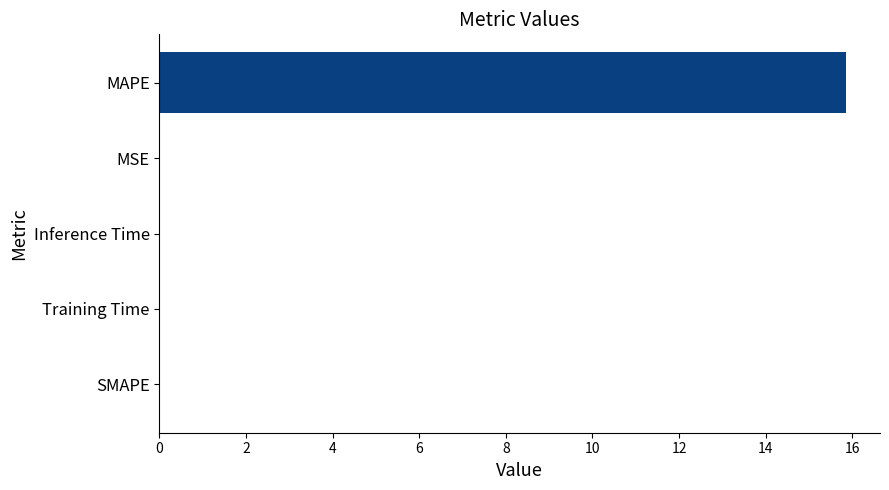

Is it true that the value at Inference Time is 0.0?

True